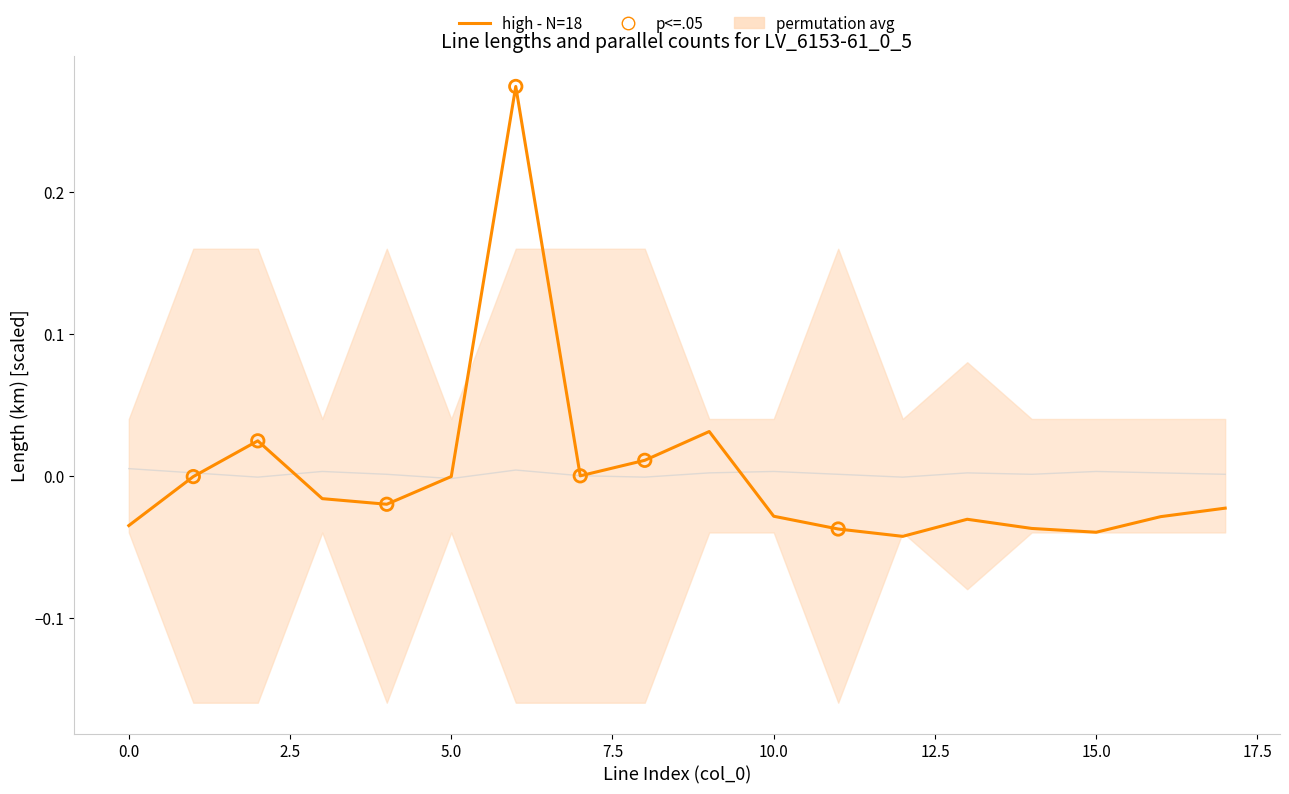

Which series has the largest total across all categories?

permutation_avg